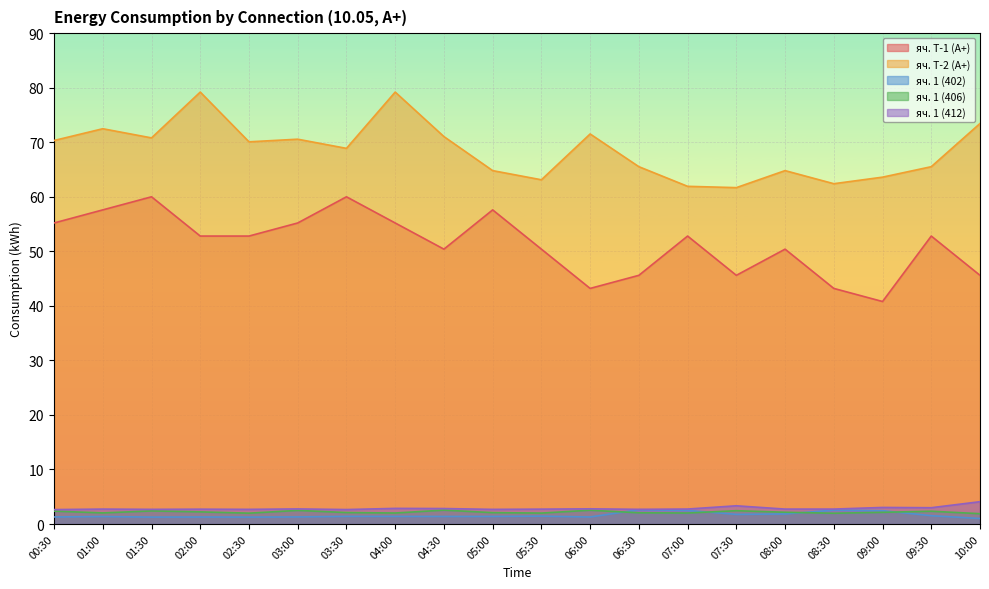

What position from the left is 08:30?

17